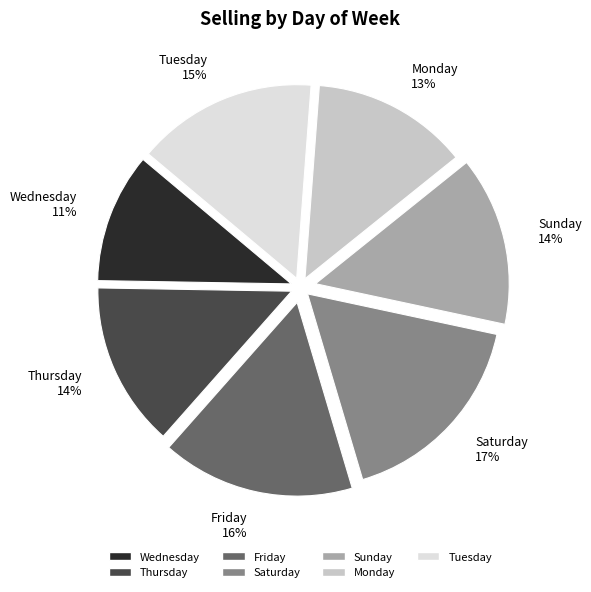

Does Monday represent more than half of the total?

No